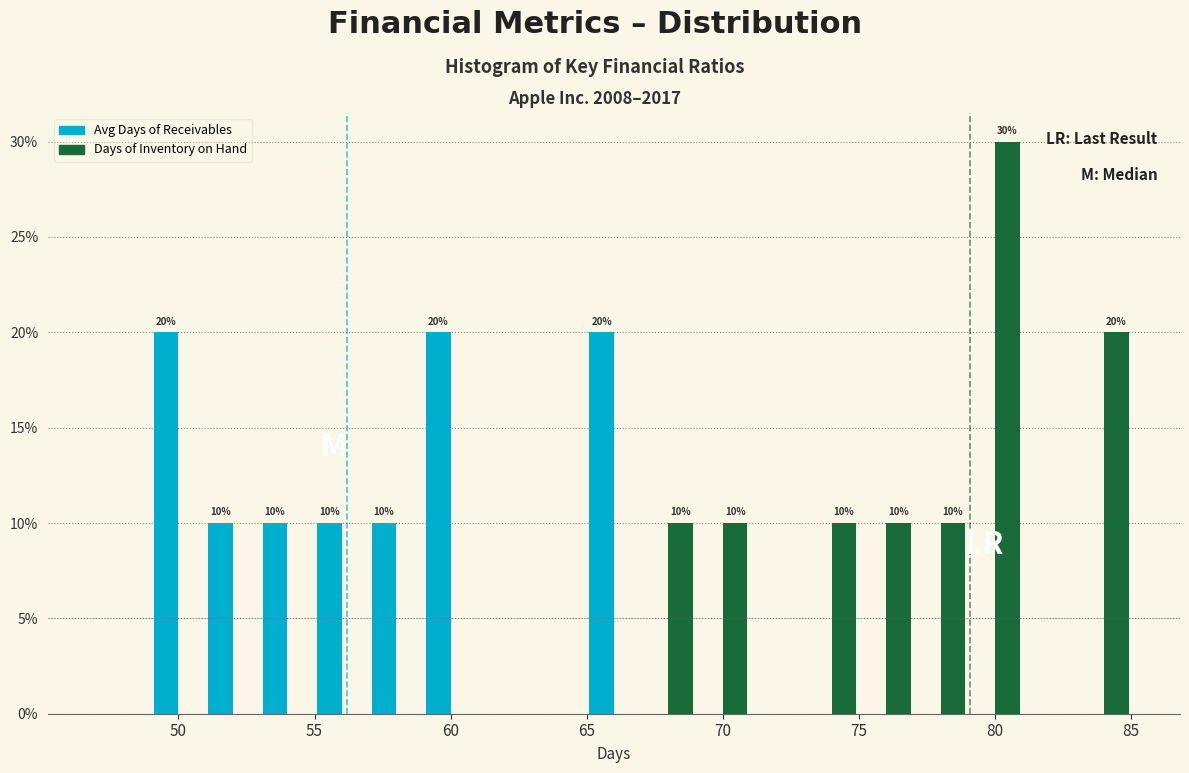

In the Days of Inventory on Hand series, which range on the x-axis has the tallest bar?

79 to 81